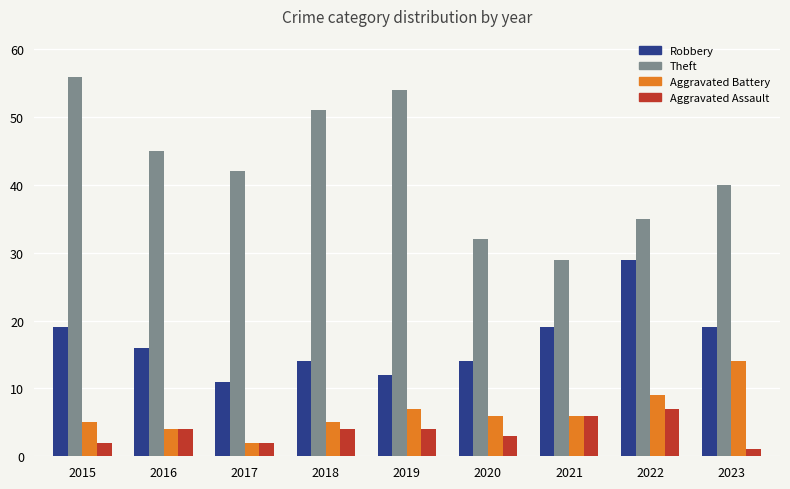

Is it true that Robbery equals 23 at 2020?

False